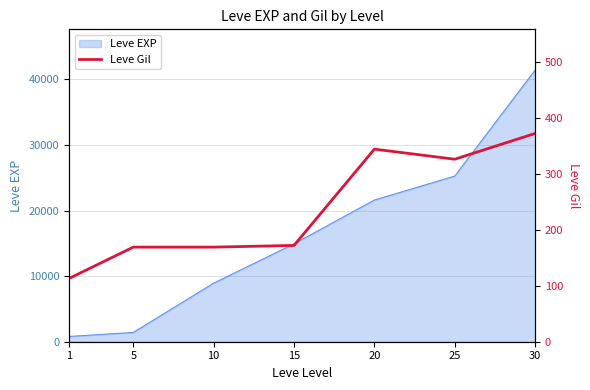

Which has a higher value, 5 or 20?

20